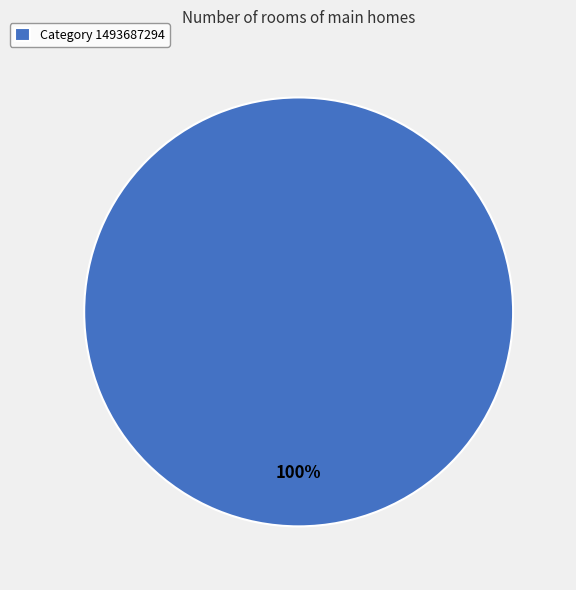

How many segments does this pie chart have?

1